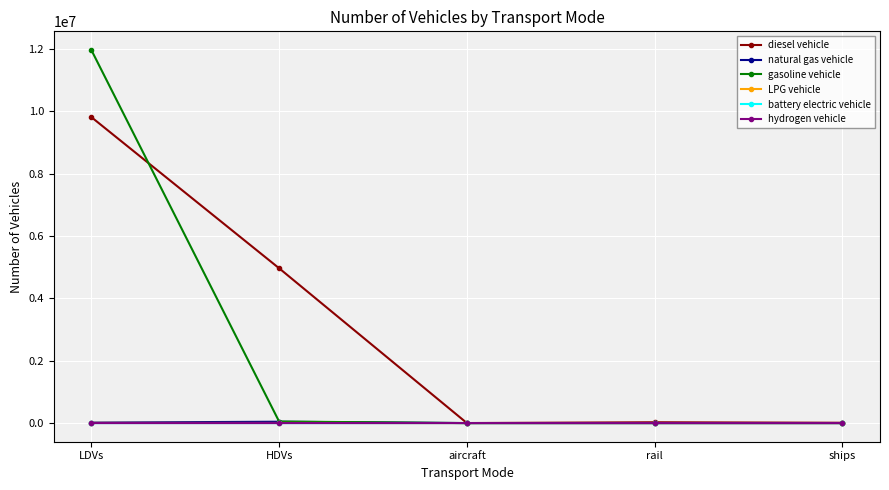

Which series has the largest total across all categories?

diesel vehicle